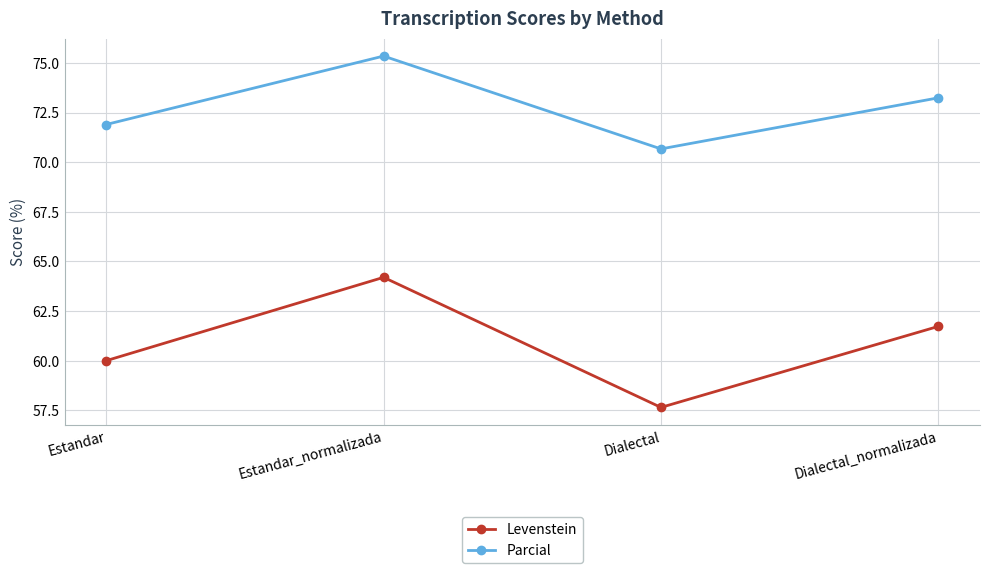

True or false: Parcial has a value of 73.2 at Dialectal_normalizada.

True